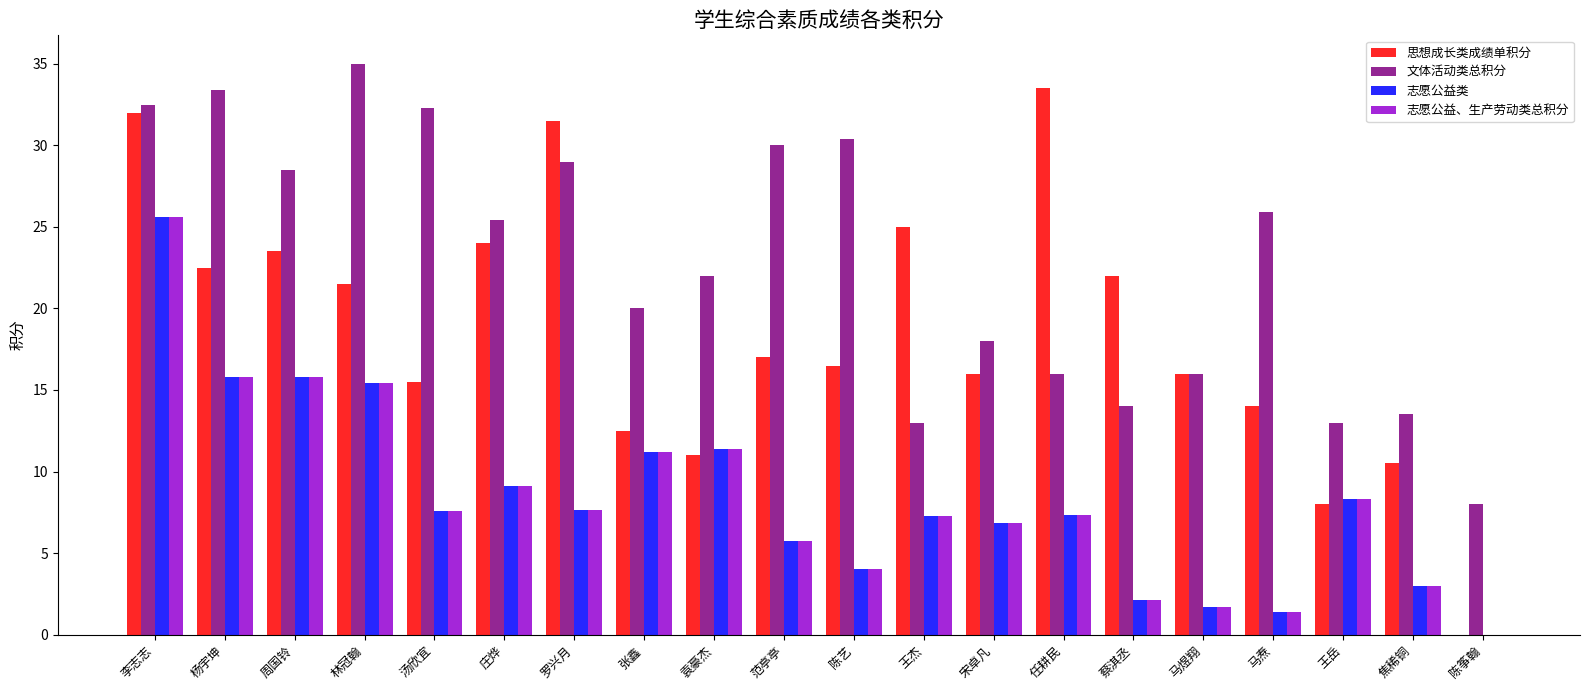

Does the chart contain stacked bars?

No